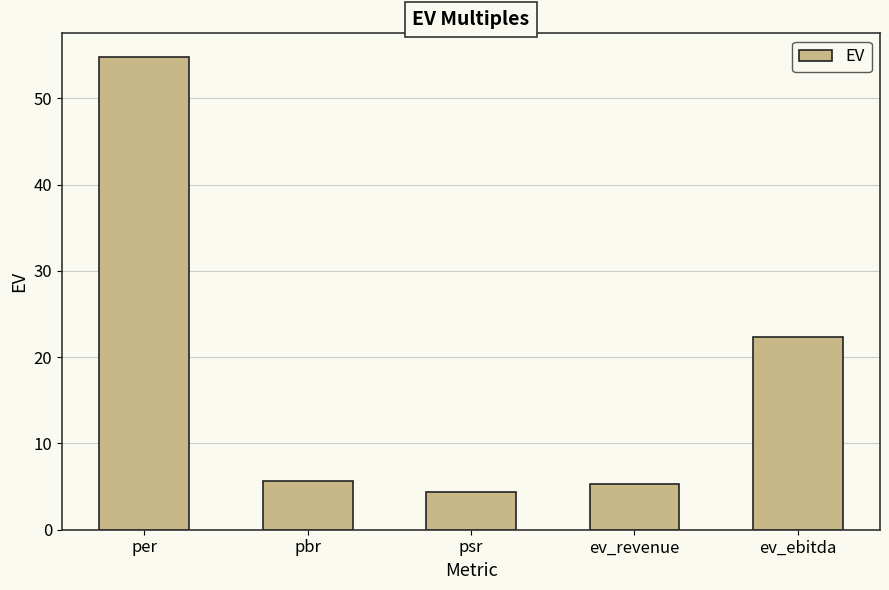

What is the sum of all values?

92.5